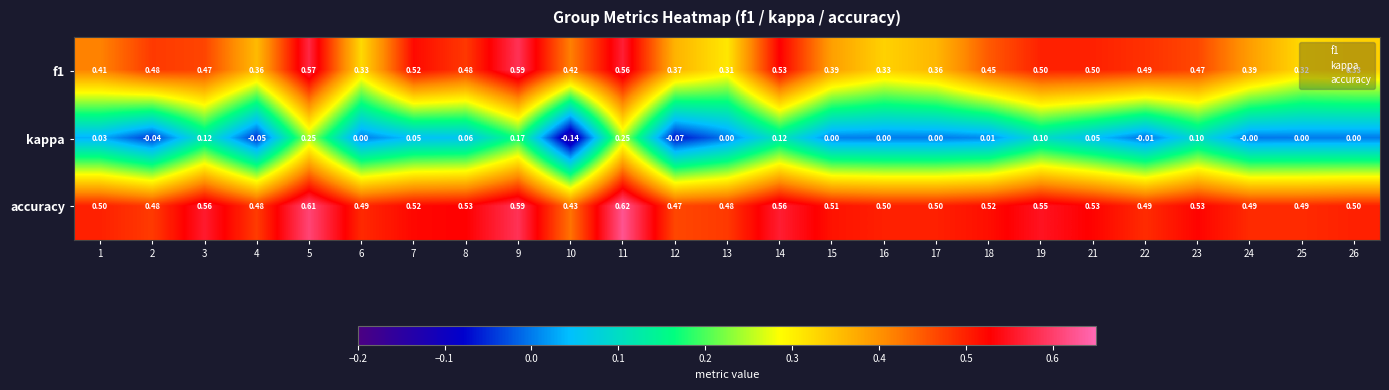

How many distinct data groups are displayed?

3